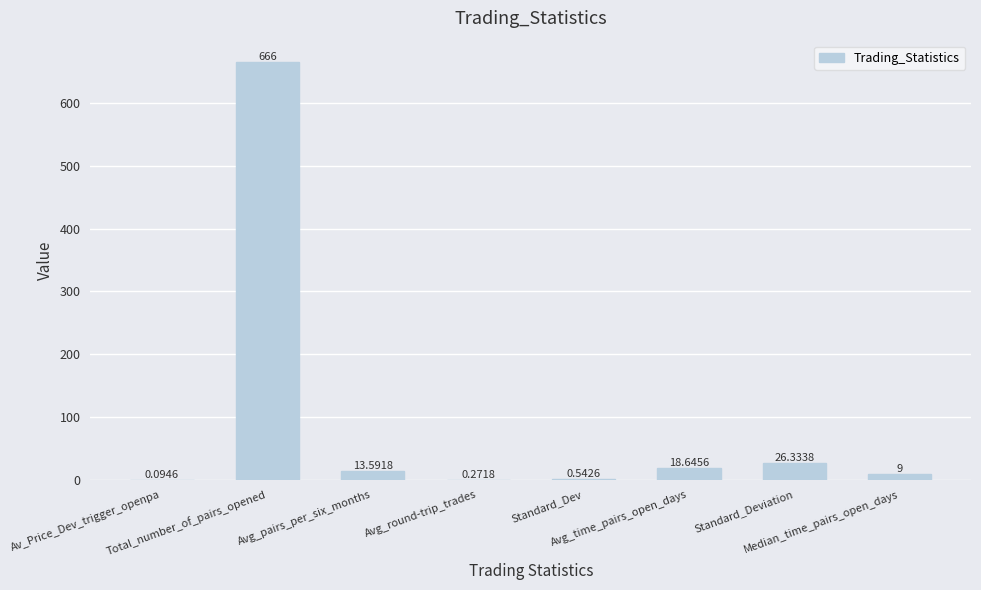

Count the number of categories in the chart.

8